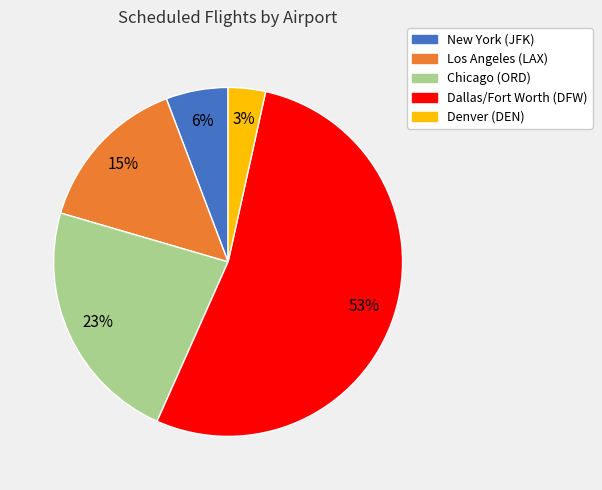

What is the smallest slice in the pie chart?

Denver (DEN)